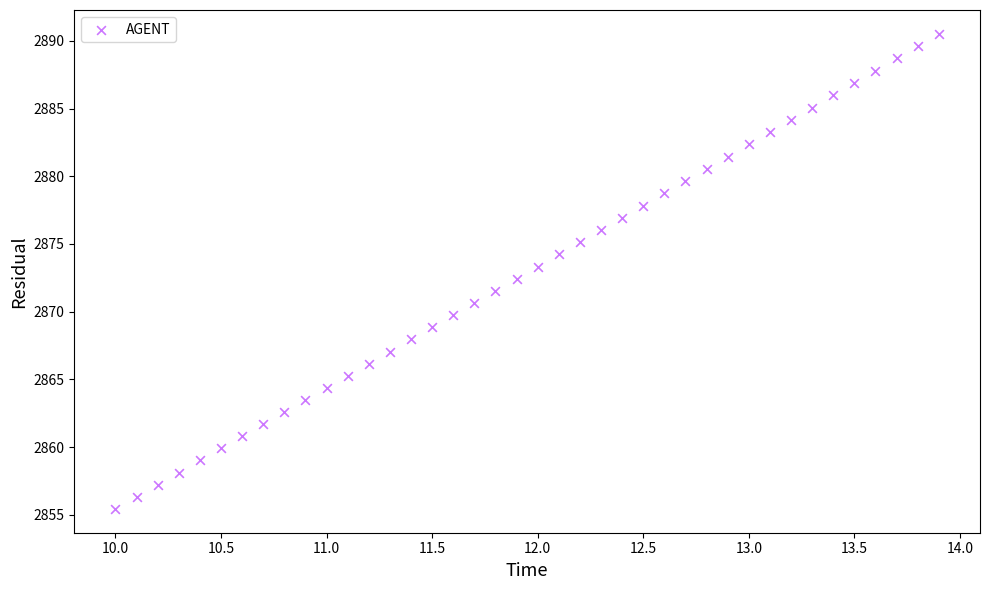

What is the range of Y values (max minus min)?

35.1